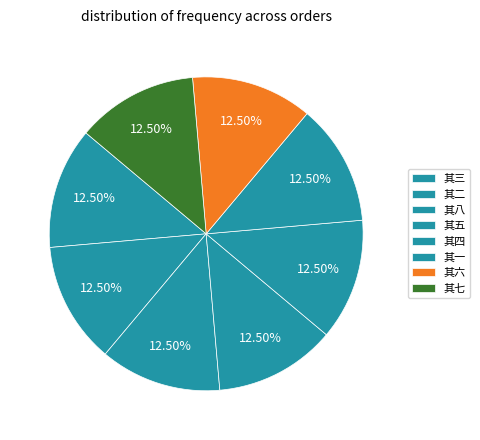

How many slices are in this pie chart?

8